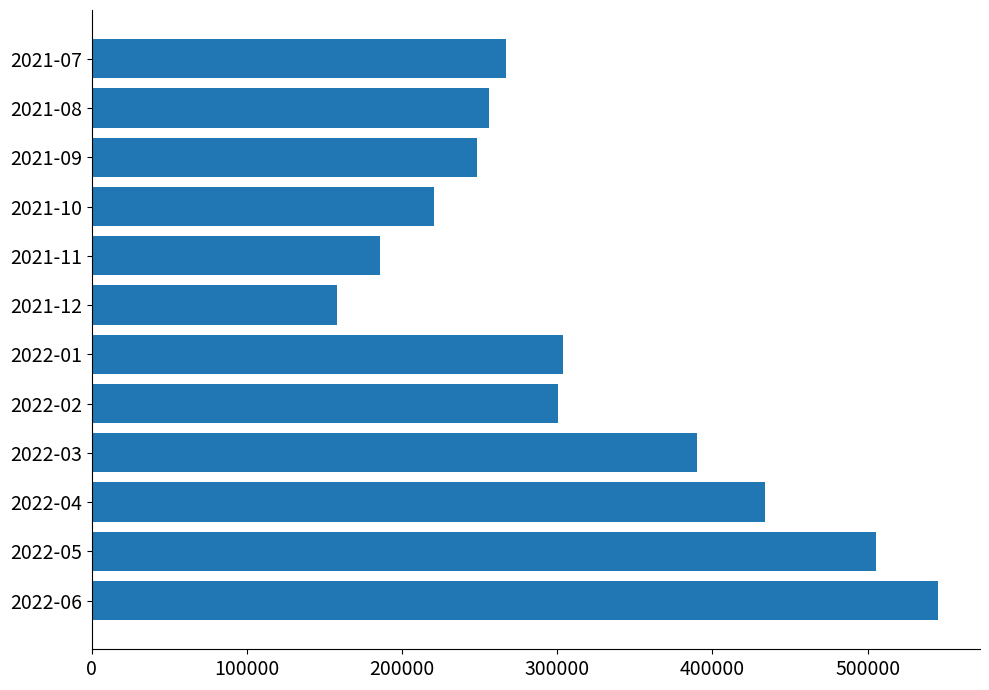

What is the difference between the maximum and minimum values?

387010